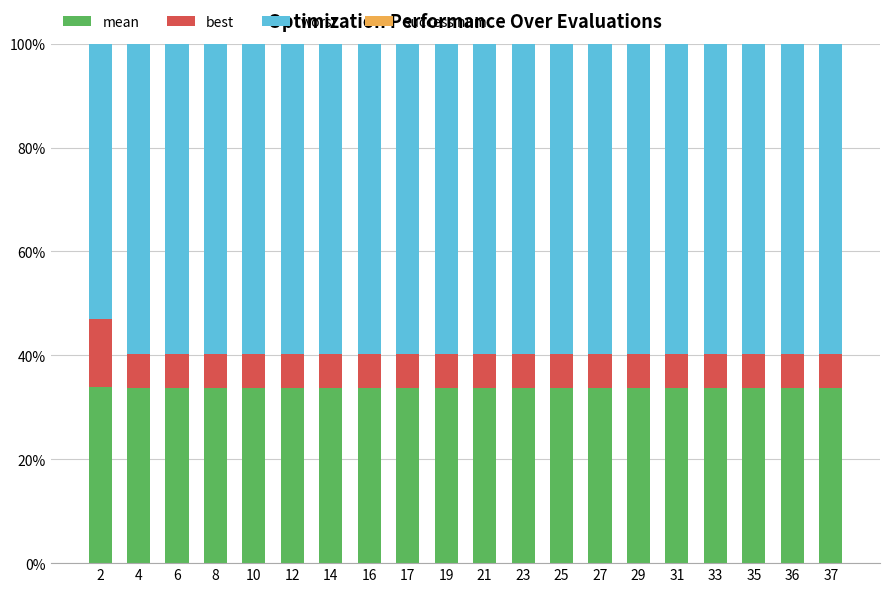

What is the minimum value for mean?

33.7